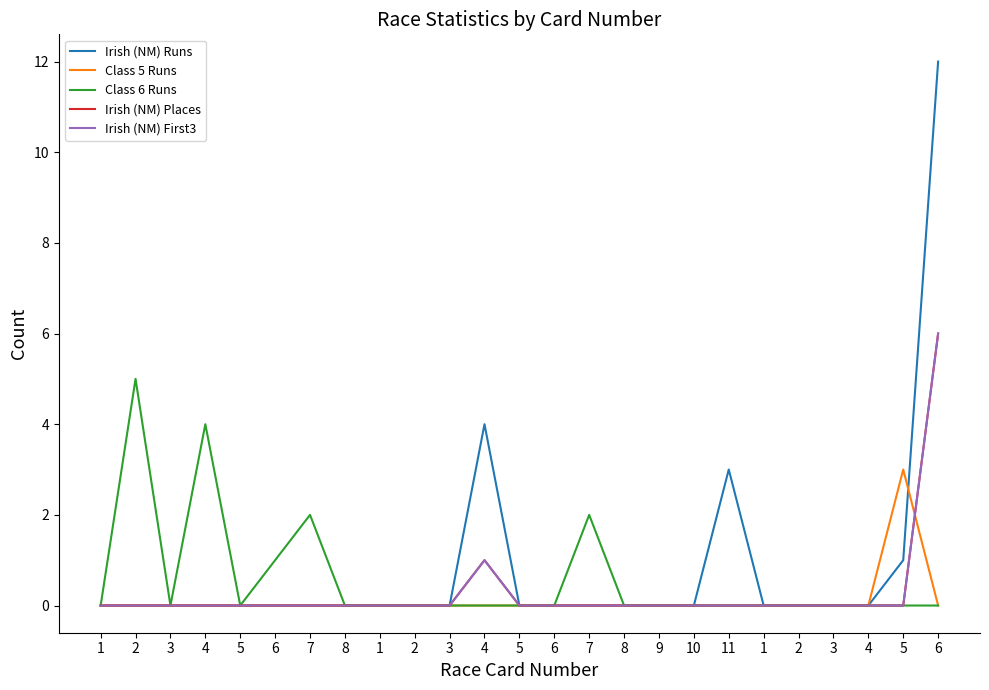

Reading left to right, transcribe all the data shown in this chart.

Irish (NM) Runs: 1=0	2=0	3=0	4=0	5=0	6=0	7=0	8=0	1=0	2=0	3=0	4=4	5=0	6=0	7=0	8=0	9=0	10=0	11=3	1=0	2=0	3=0	4=0	5=1	6=12
Class 5 Runs: 1=0	2=0	3=0	4=0	5=0	6=0	7=0	8=0	1=0	2=0	3=0	4=0	5=0	6=0	7=0	8=0	9=0	10=0	11=0	1=0	2=0	3=0	4=0	5=3	6=0
Class 6 Runs: 1=0	2=5	3=0	4=4	5=0	6=1	7=2	8=0	1=0	2=0	3=0	4=0	5=0	6=0	7=2	8=0	9=0	10=0	11=0	1=0	2=0	3=0	4=0	5=0	6=0
Irish (NM) Places: 1=0	2=0	3=0	4=0	5=0	6=0	7=0	8=0	1=0	2=0	3=0	4=1	5=0	6=0	7=0	8=0	9=0	10=0	11=0	1=0	2=0	3=0	4=0	5=0	6=6
Irish (NM) First3: 1=0	2=0	3=0	4=0	5=0	6=0	7=0	8=0	1=0	2=0	3=0	4=1	5=0	6=0	7=0	8=0	9=0	10=0	11=0	1=0	2=0	3=0	4=0	5=0	6=6